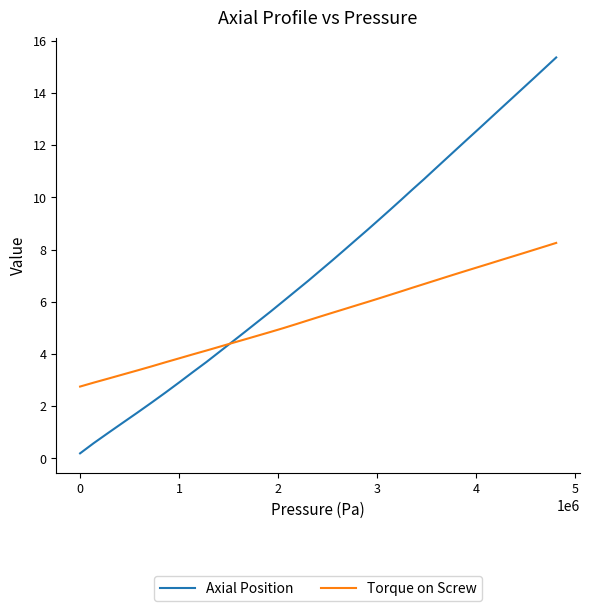

Rank the series by their average value, from highest to lowest.

Axial Position, Torque on Screw